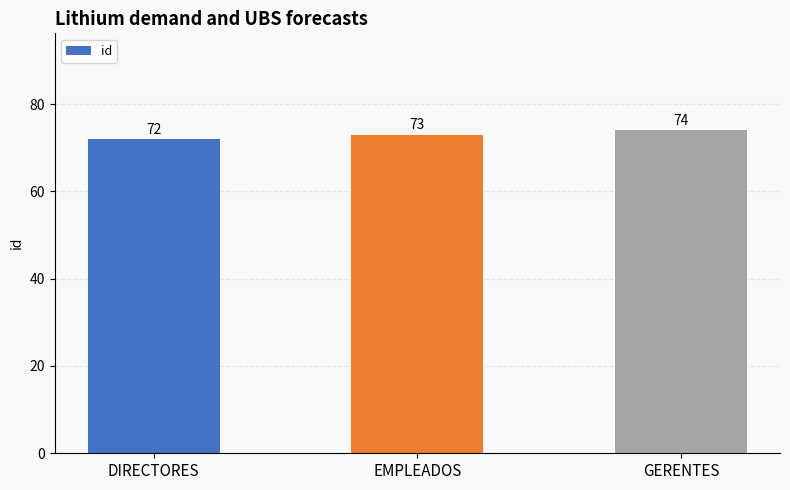

What position from the left is GERENTES?

3